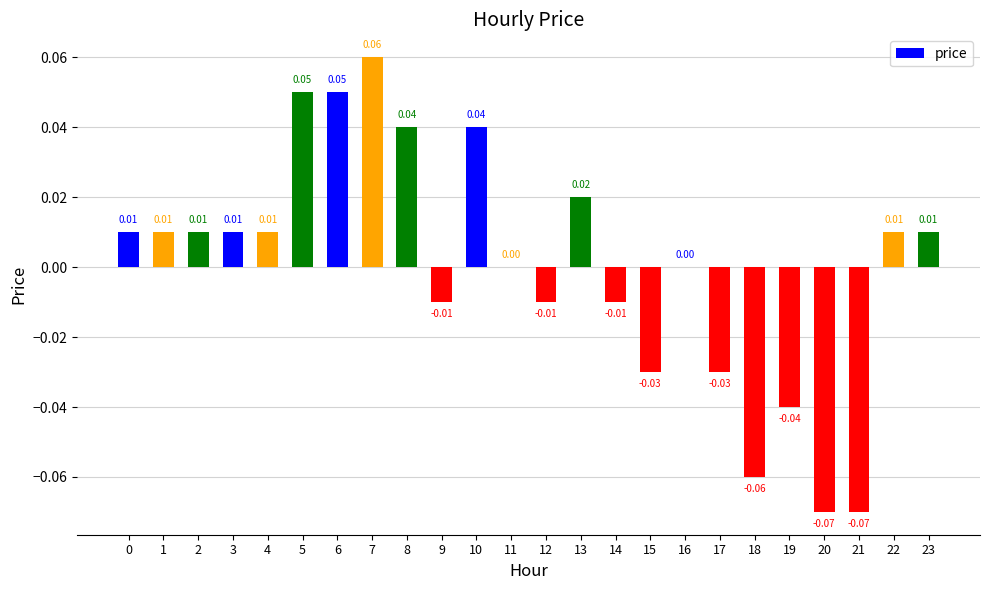

Which has a higher value, 20 or 5?

5